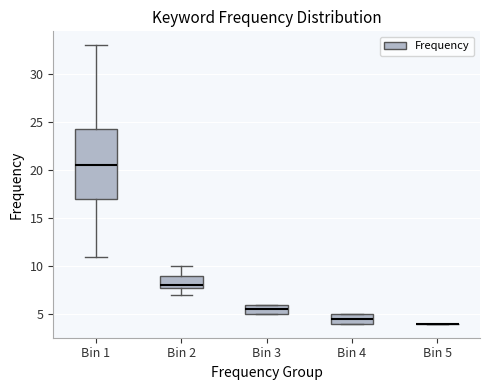

Which box is the tallest, from its lower edge to its upper edge?

Bin 1